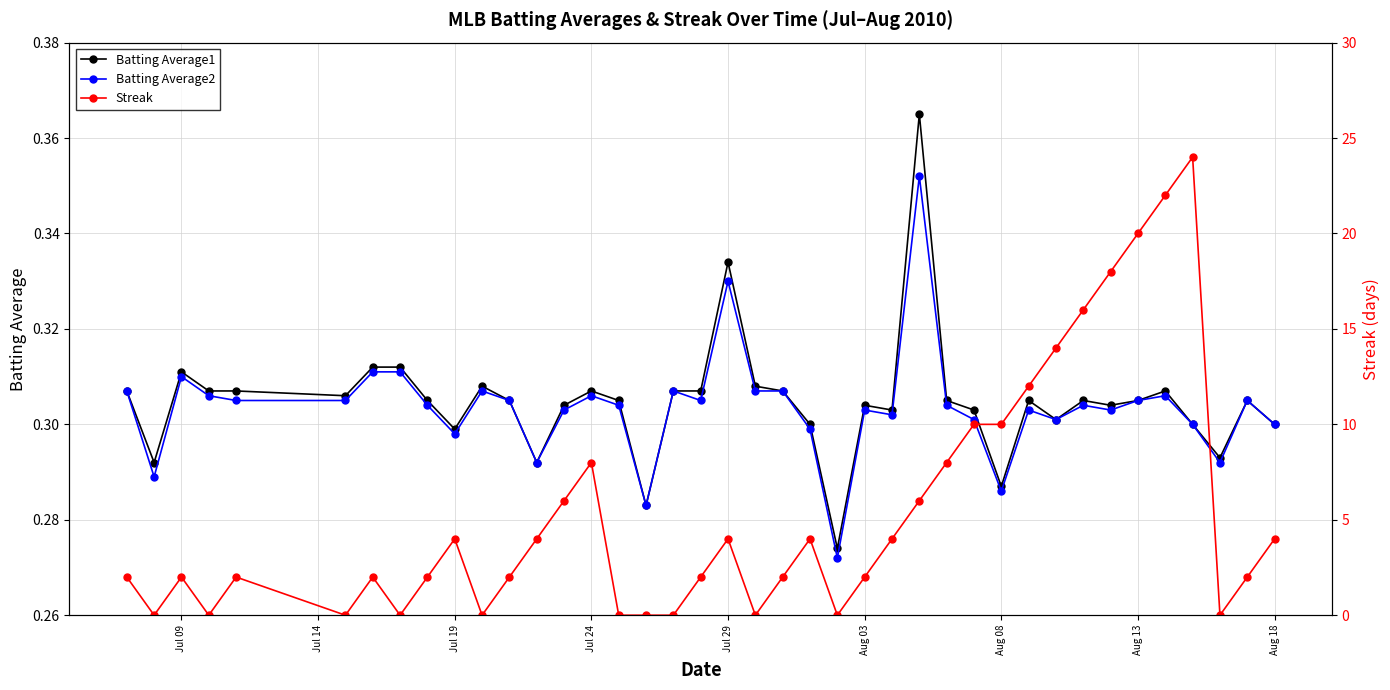

Is it true that Batting Average1 equals 0.6 at Jul 09?

False